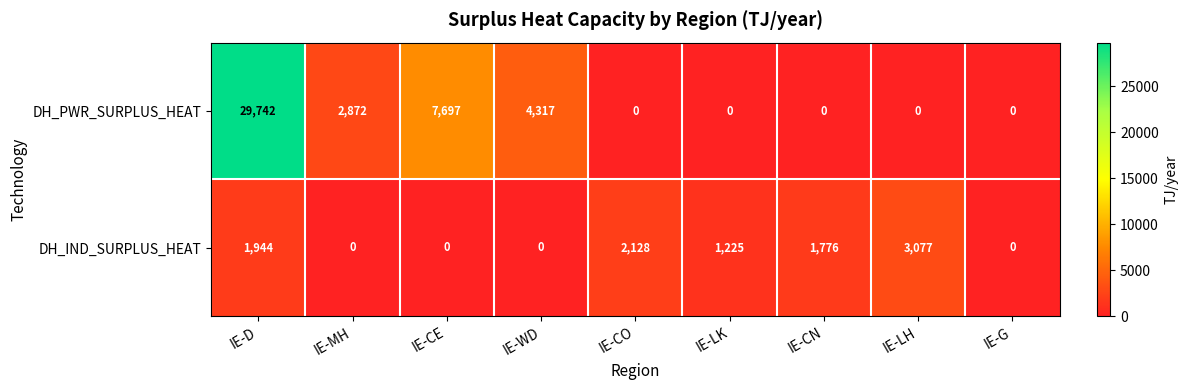

What is the difference between the highest and lowest values at IE-LH?

3077